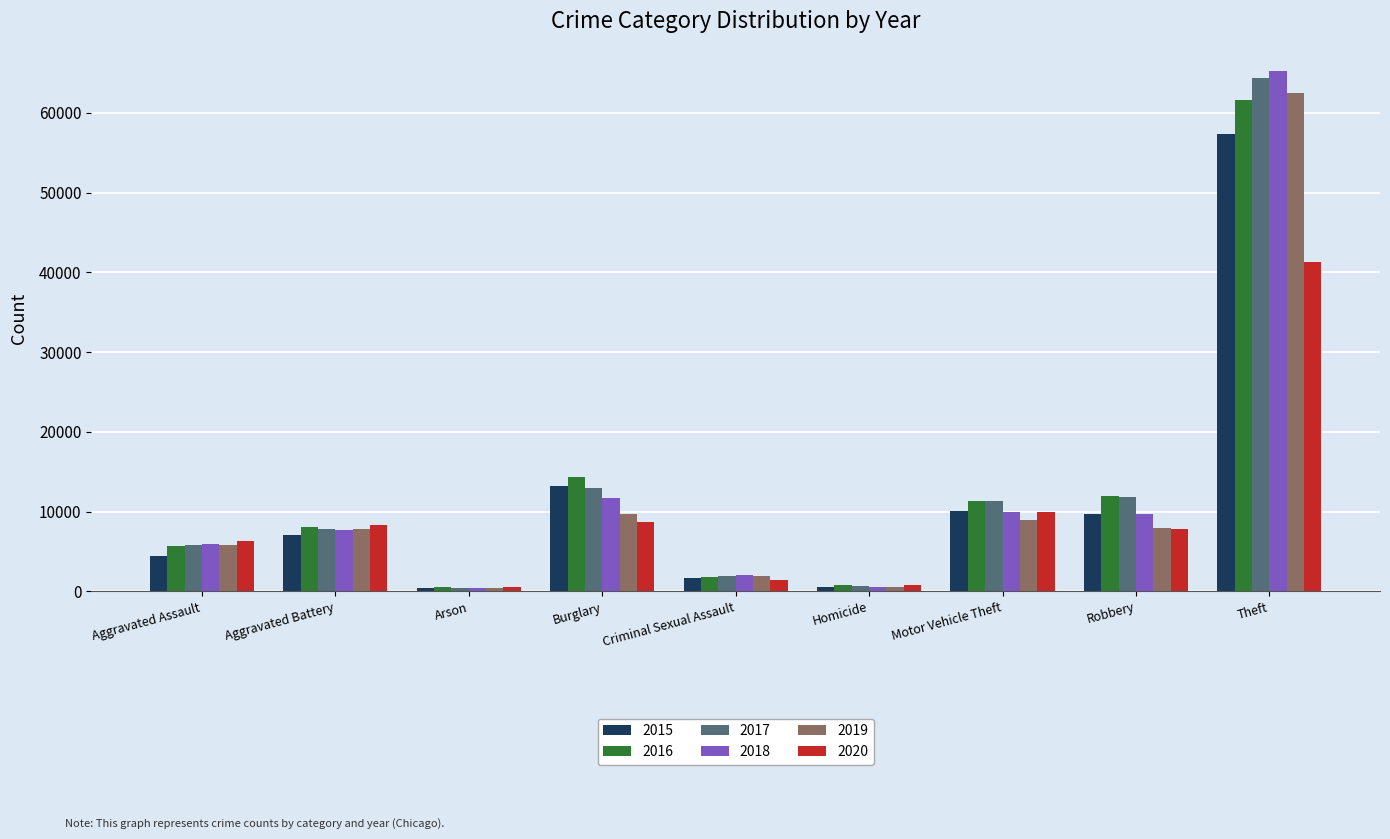

What is the label of the 5th bar from the left?

Criminal Sexual Assault